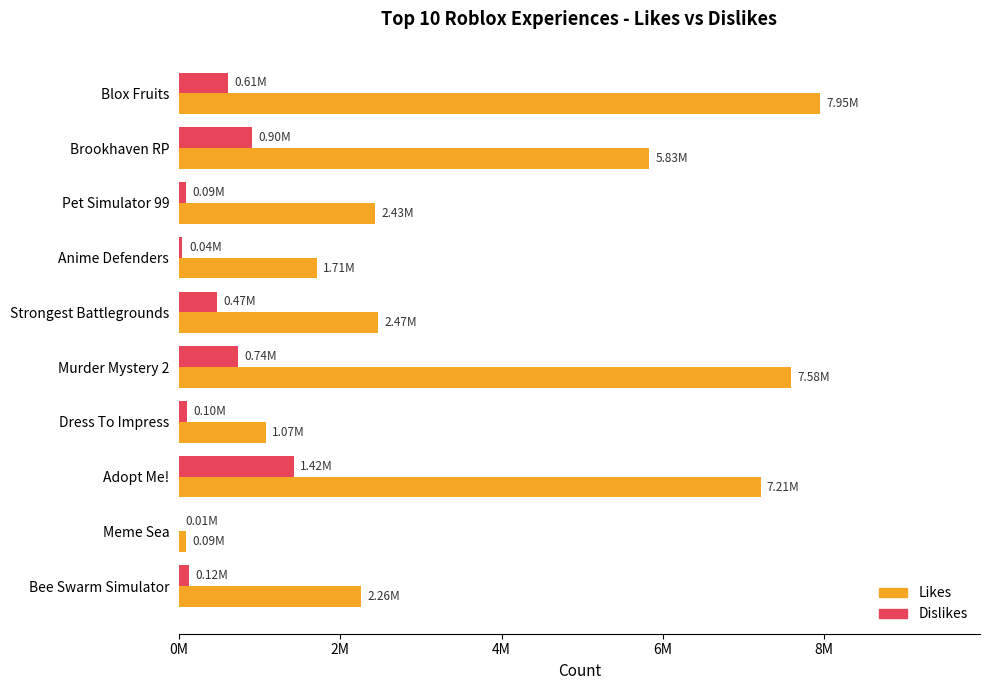

Which series has the widest spread of values?

Likes